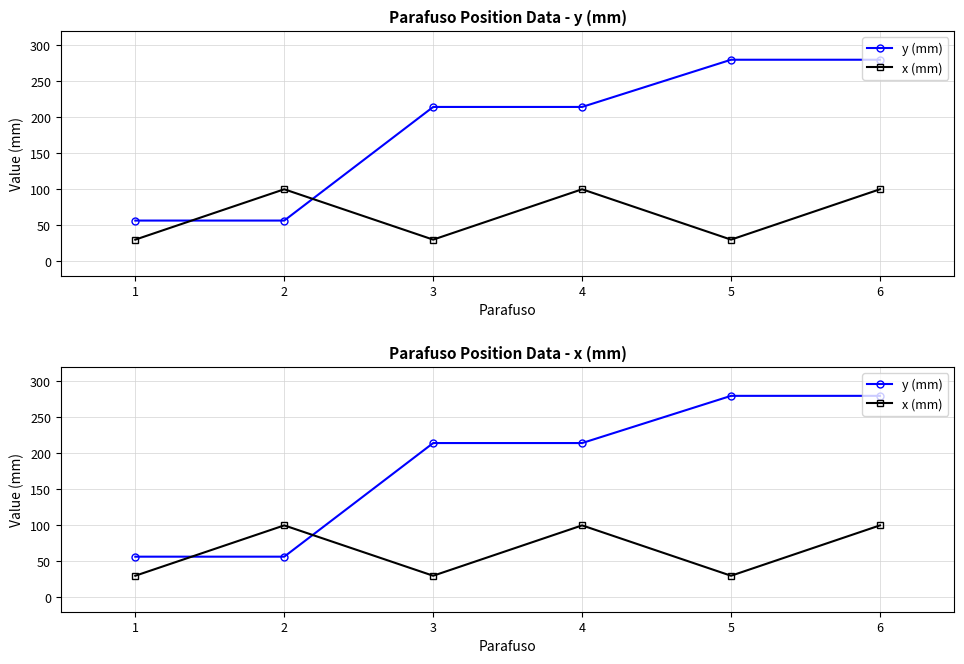

What is the sum of the y (mm) values at 5 and 2?

336.5